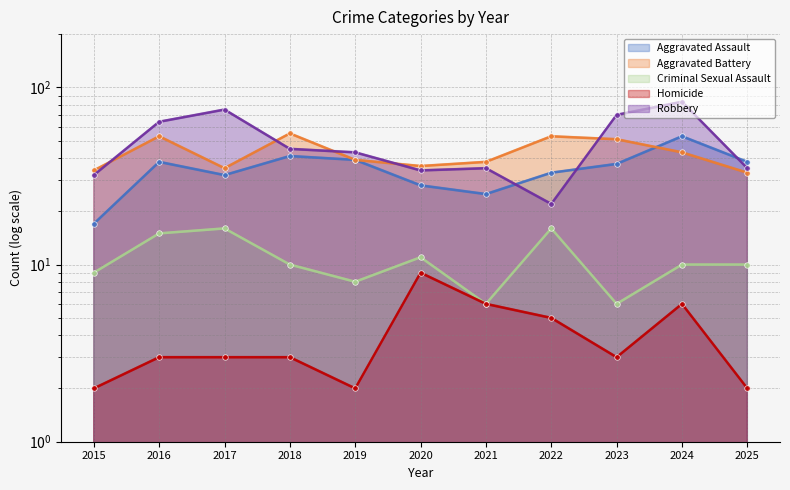

What is the value of the Criminal Sexual Assault point at the 8th from the left?

15.8